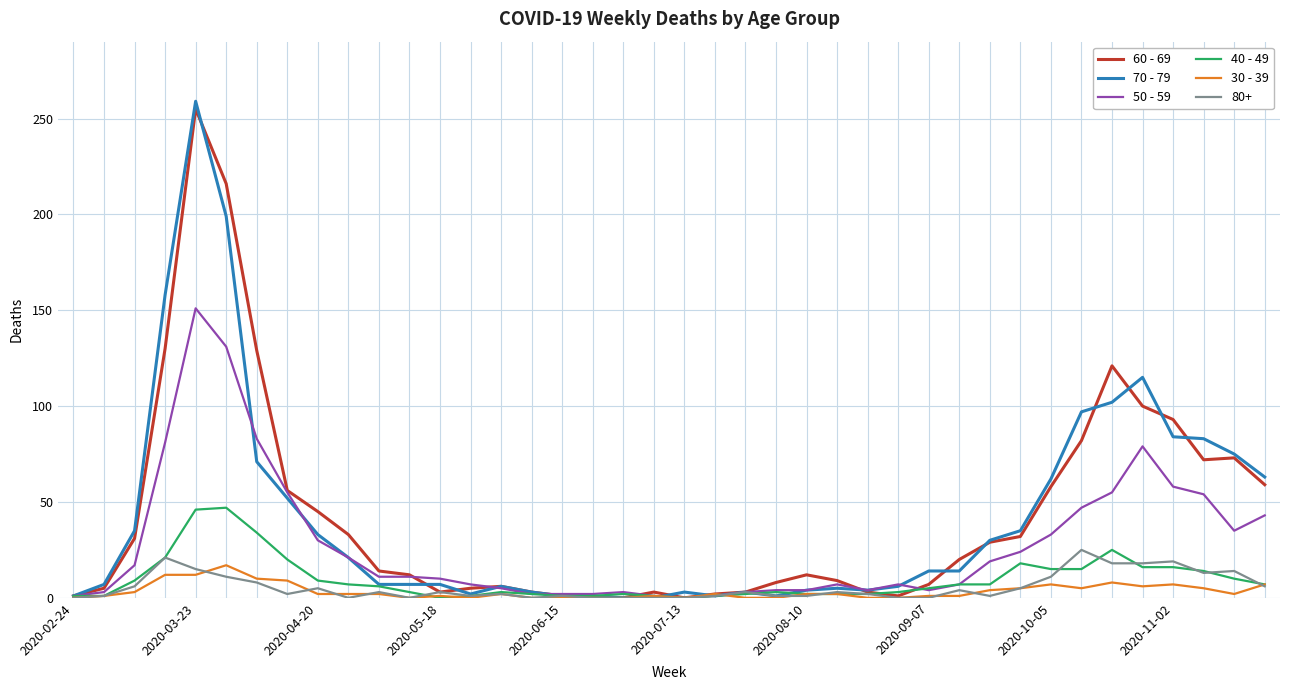

Which series has the largest range (max minus min)?

70 - 79